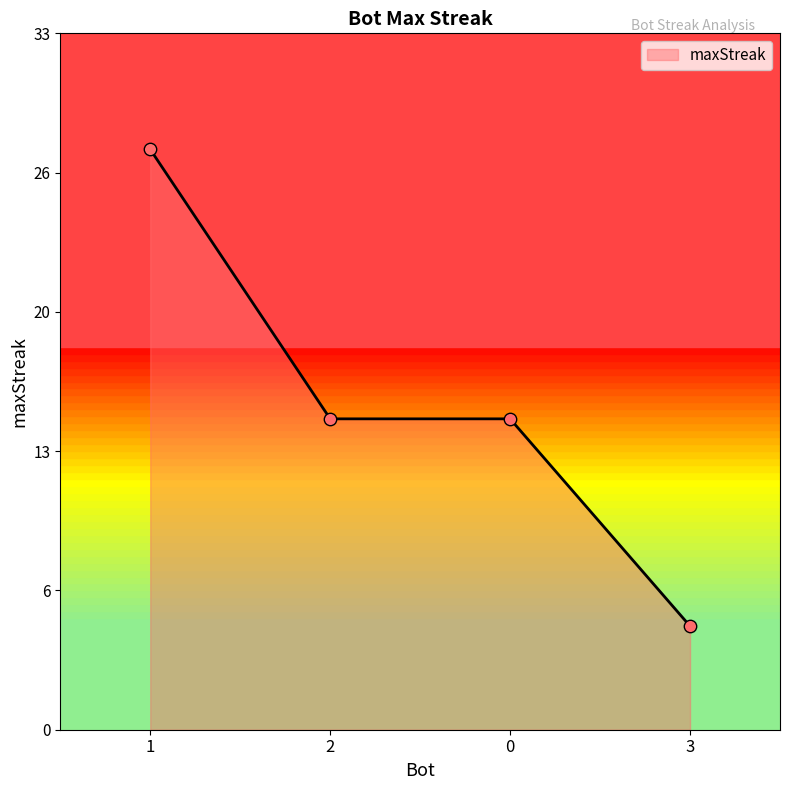

Which has a higher value, 3 or 1?

1